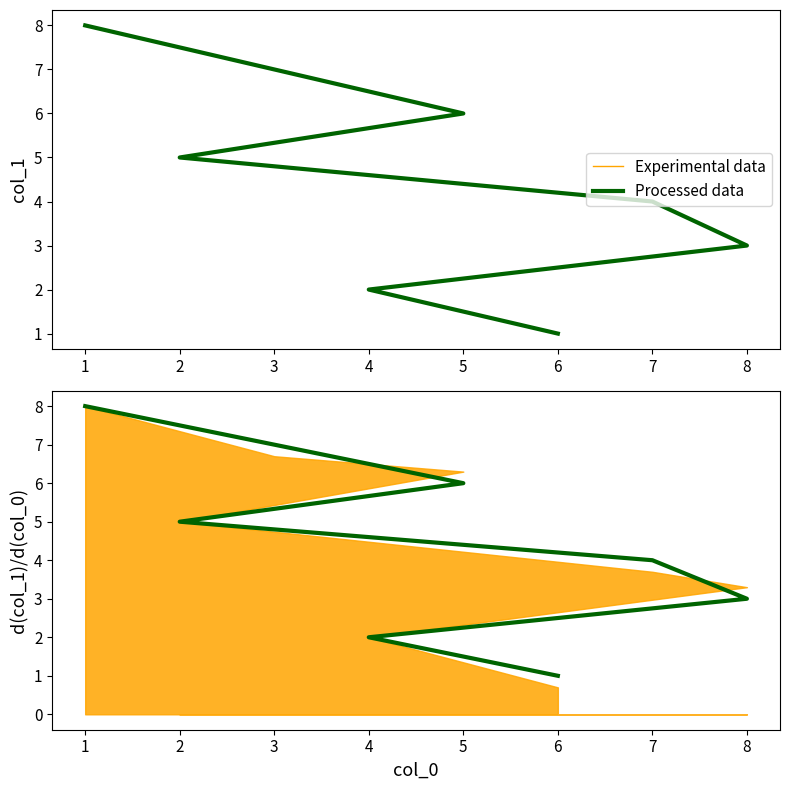

What is the minimum value for Experimental data?

1